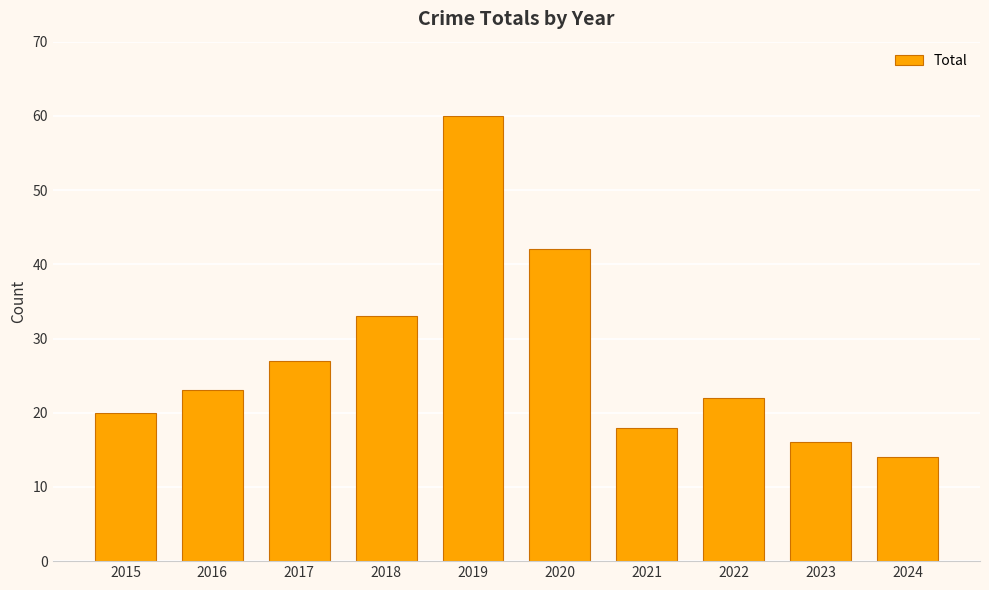

How many values are below 23?

5